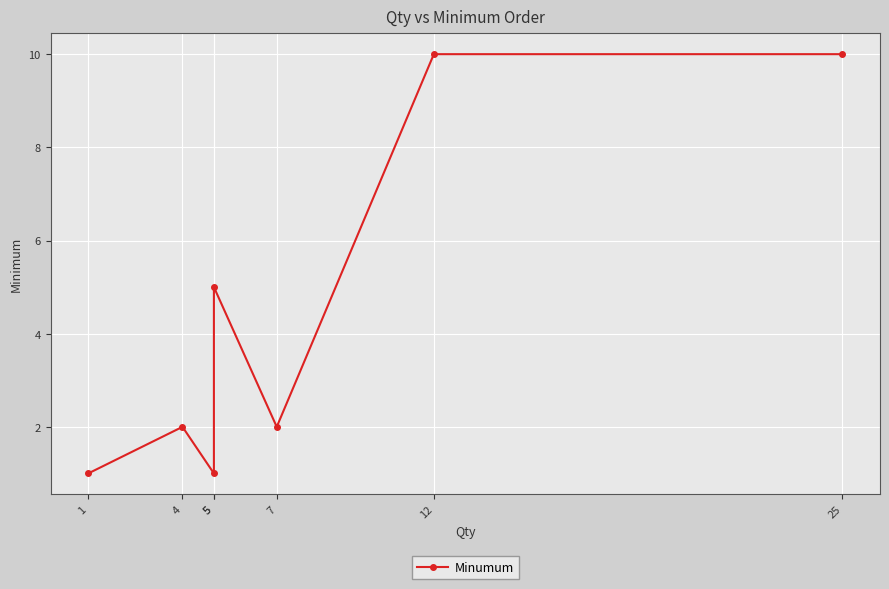

Between 12 and 5, which is larger?

12